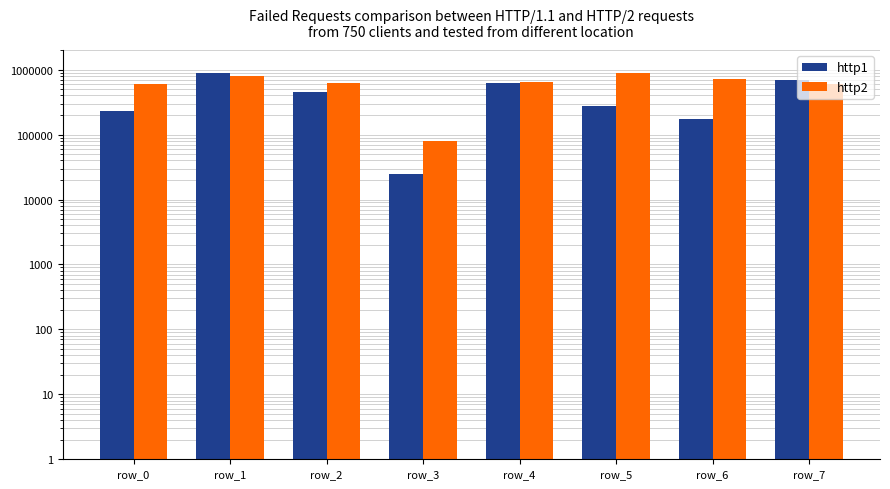

Between row_1 and row_2, which series saw the biggest shift?

http1